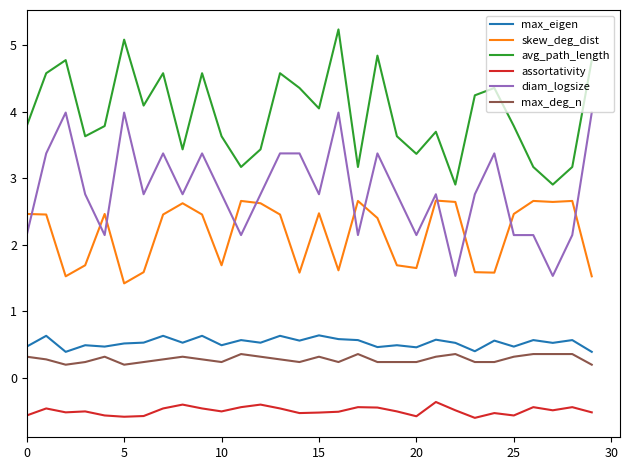

Which series has the widest spread of values?

diam_logsize